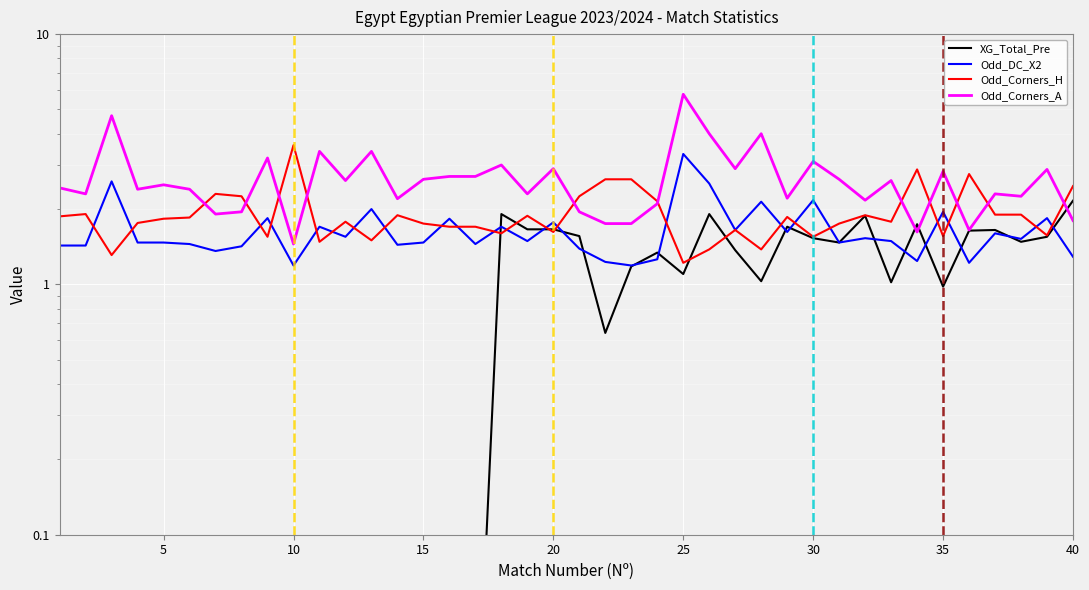

True or false: Odd_Corners_A has a value of 4.0 at 26.

False